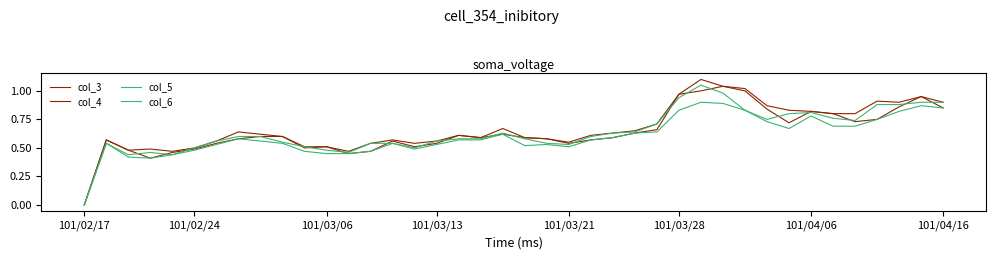

How many lines are shown in the chart?

4